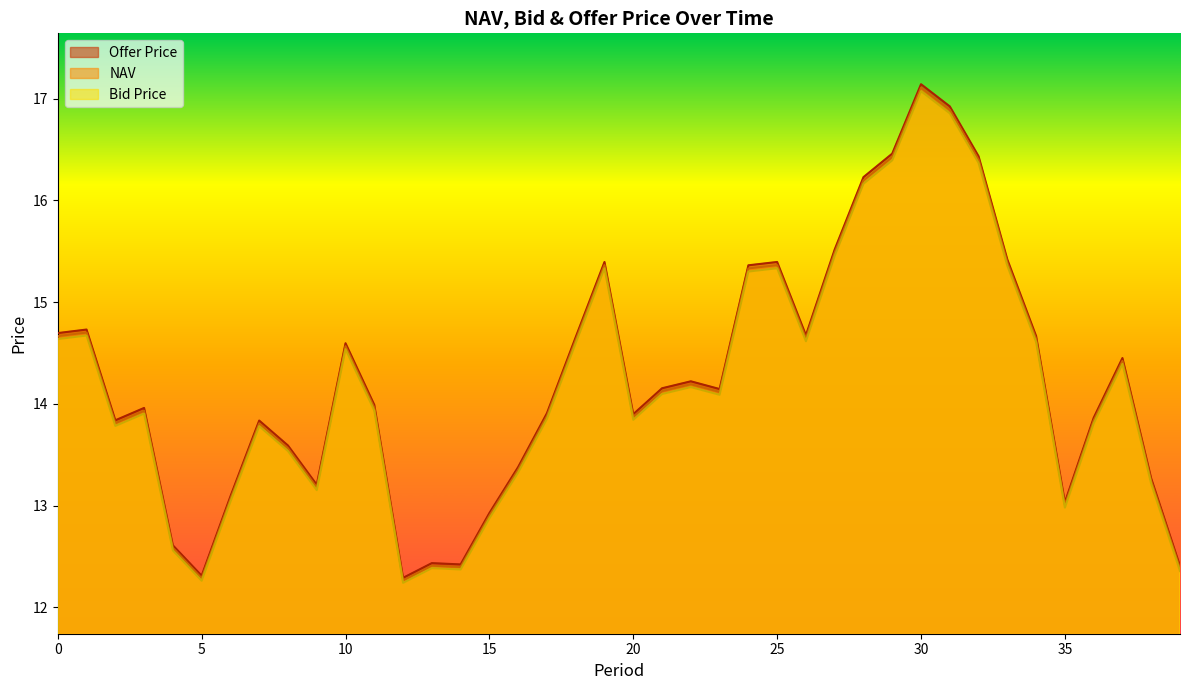

At which label does Offer Price reach its minimum?

12